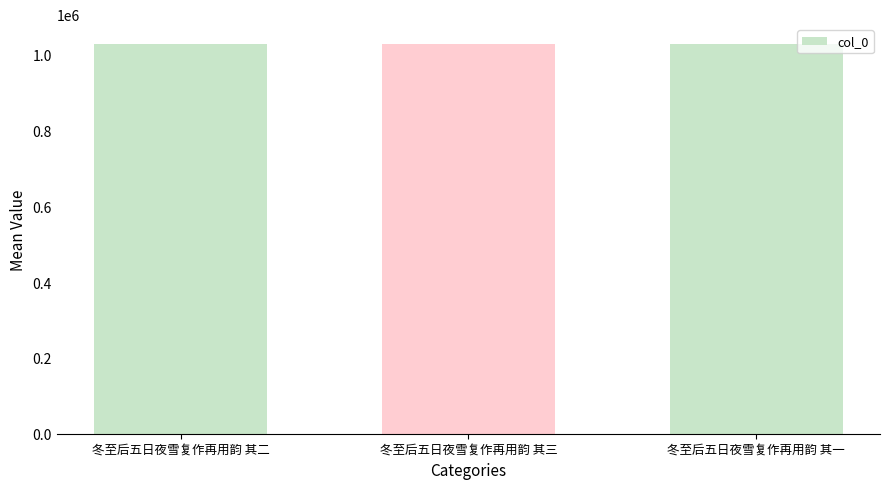

Approximately how many times larger is the value at 冬至后五日夜雪复作再用韵 其二 compared to 冬至后五日夜雪复作再用韵 其三?

1.0